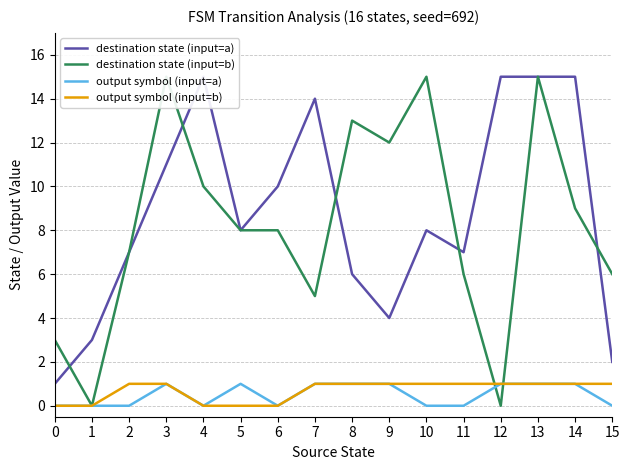

The value of output symbol (input=b) at 8 is 0. True or false?

False